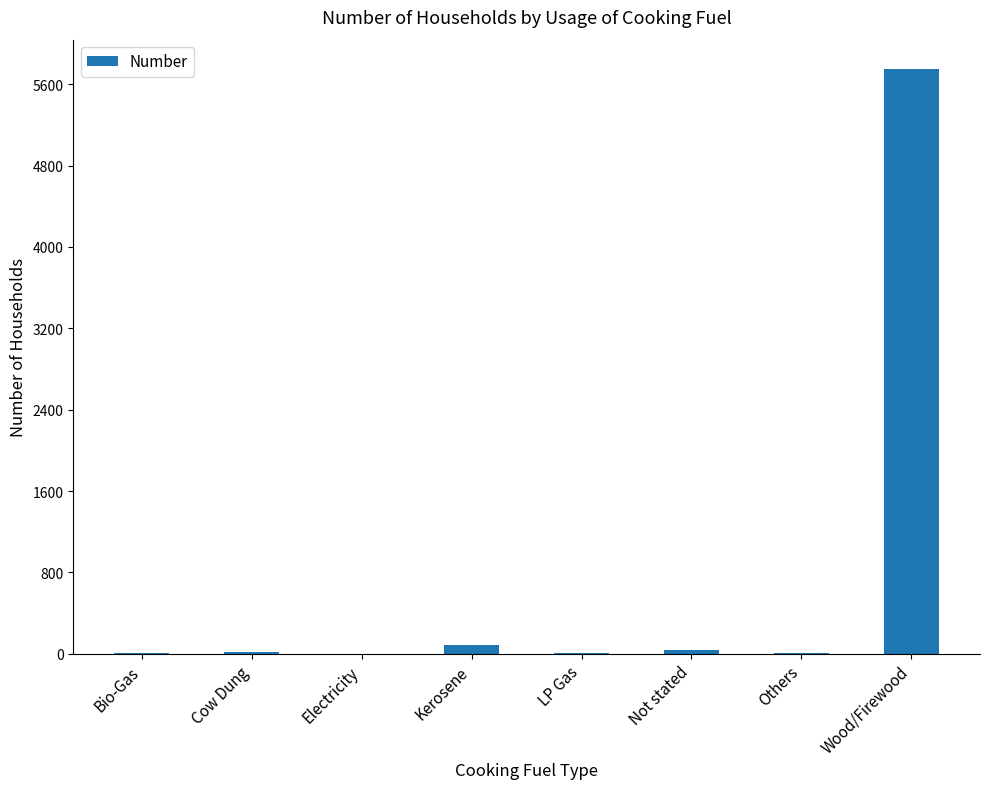

What is the greatest value displayed?

5751